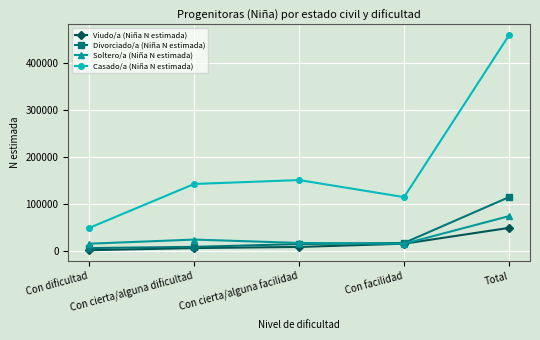

What is the label of the 5th point from the right?

Con dificultad